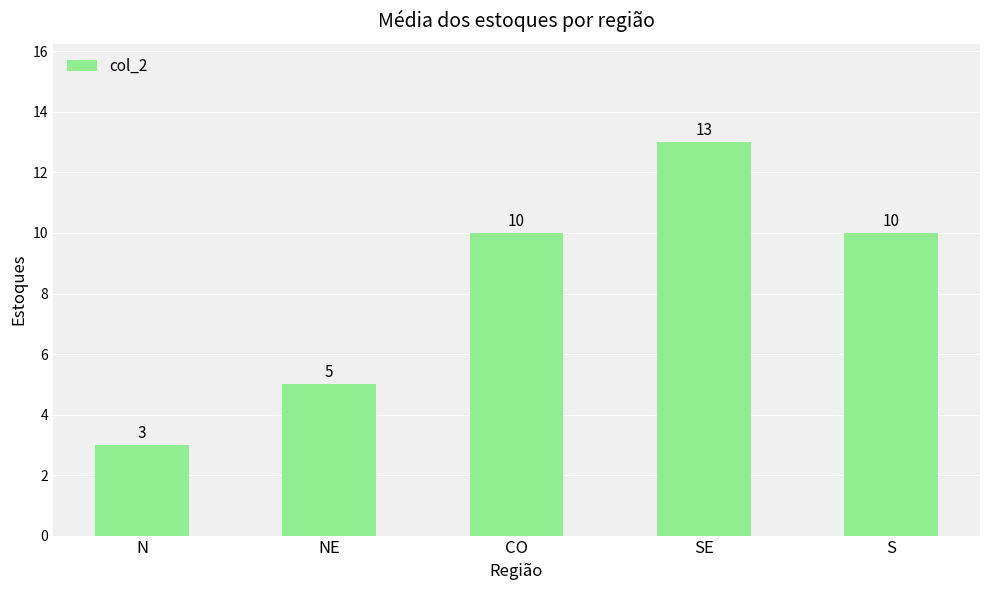

The value at SE is 21. True or false?

False